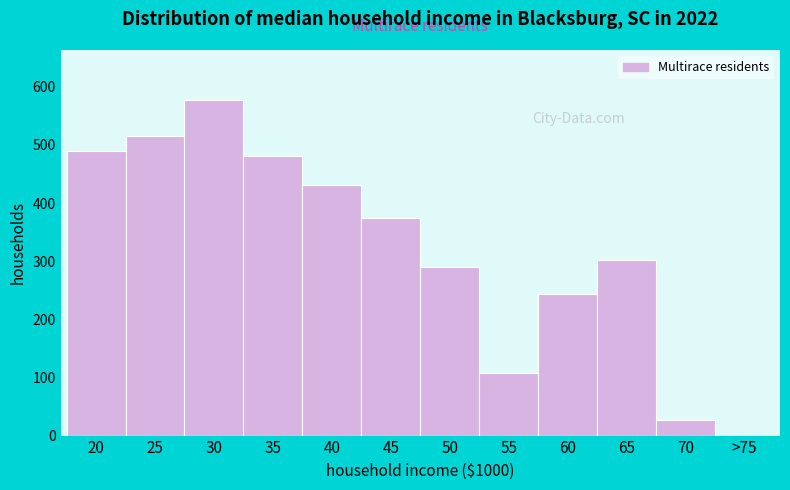

Reading left to right, what are all the values shown in this chart?

20=489.3	25=514.8	30=576.6	35=480.7	40=430.5	45=374.4	50=289.5	55=107.8	60=243.5	65=301.4	70=26.8	>75=0.0